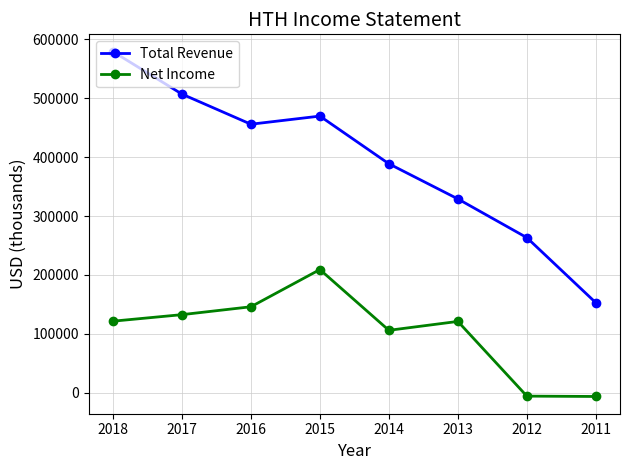

Where is the first local maximum for Net Income?

2015